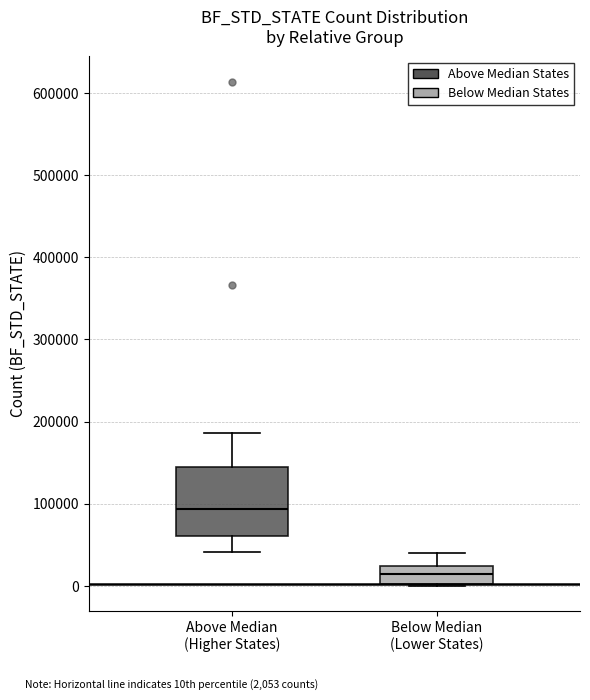

Reading left to right, read every box against the y-axis: the position of its median line, the range the box covers, and the ends of its whiskers. The values are not printed on the chart, so give them approximately, as read against the axis.

Above Median (Higher States): median 90000, box 60000 to 140000, whiskers 40000 to 190000
Below Median (Lower States): median 10000, box 0 to 20000, whiskers 0 to 40000